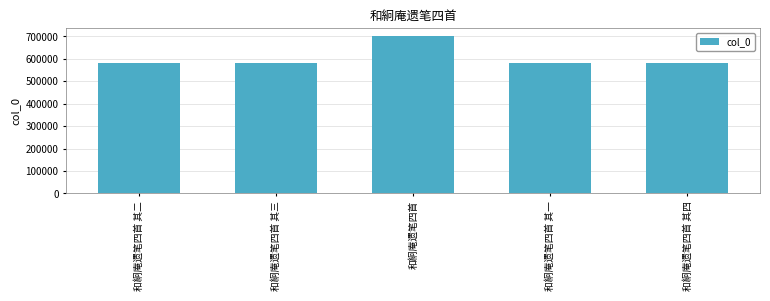

True or false: the data shows 583917 at 和絅庵遗笔四首 其二.

True